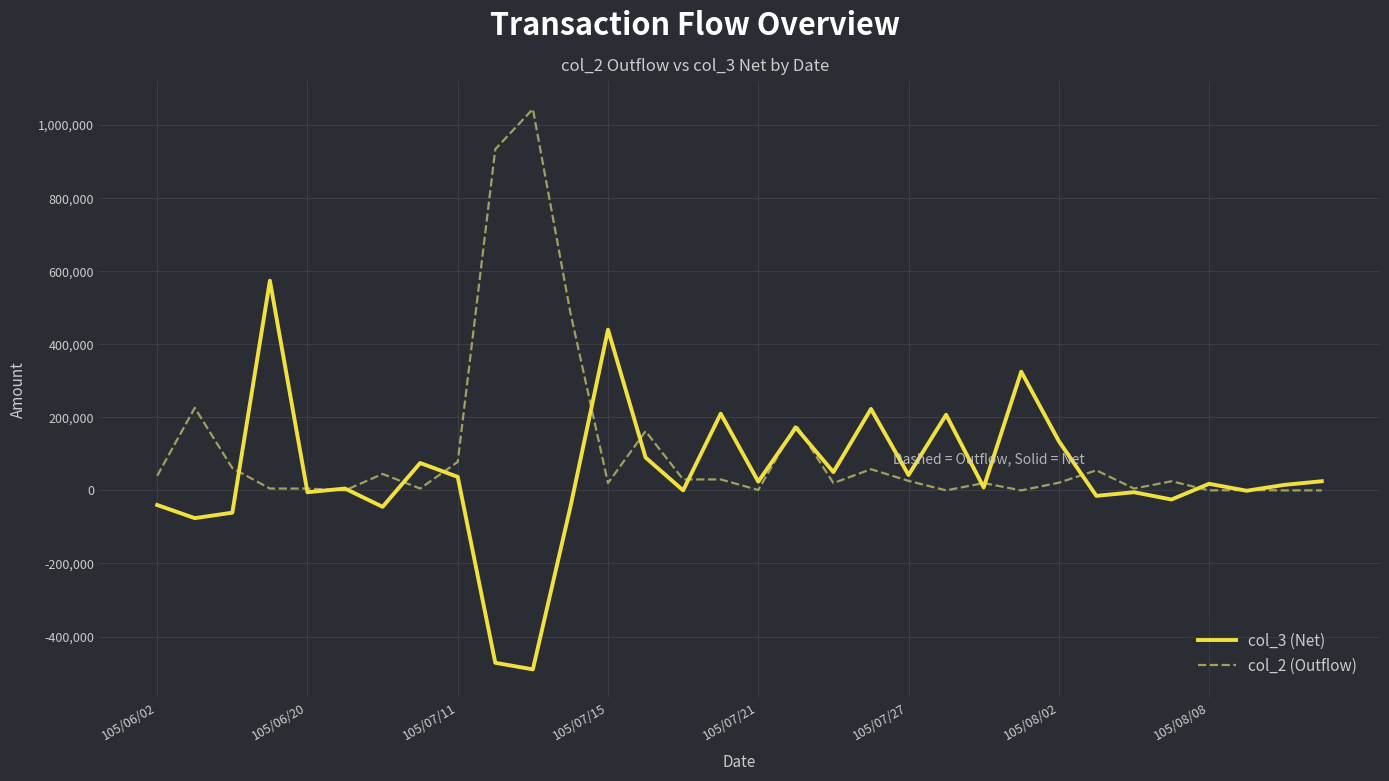

True or false: col_3 (Net) has more than 2 interior local peaks.

True